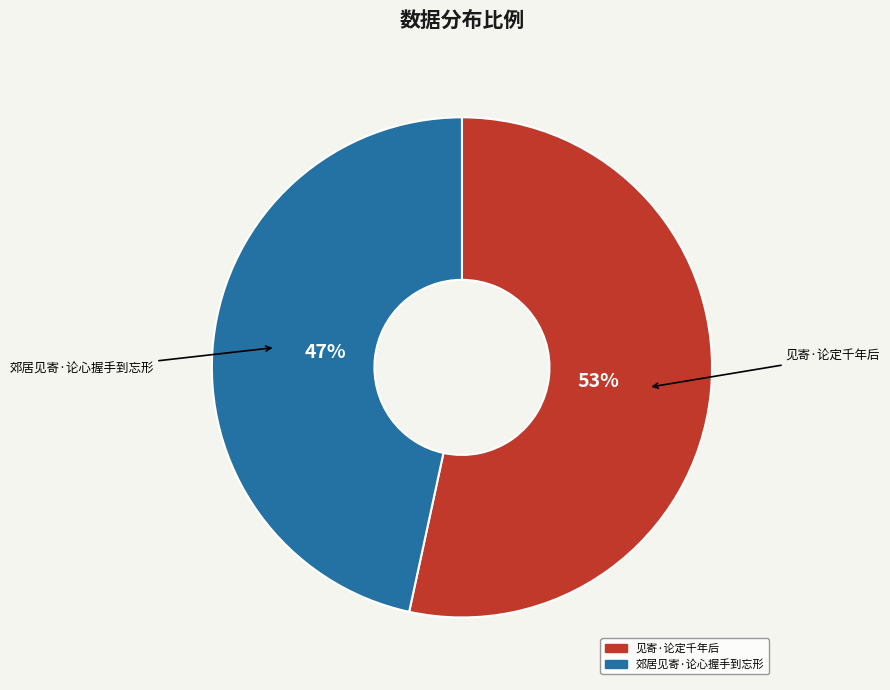

Rank the categories by value from lowest to highest.

郊居见寄·论心握手到忘形, 见寄·论定千年后